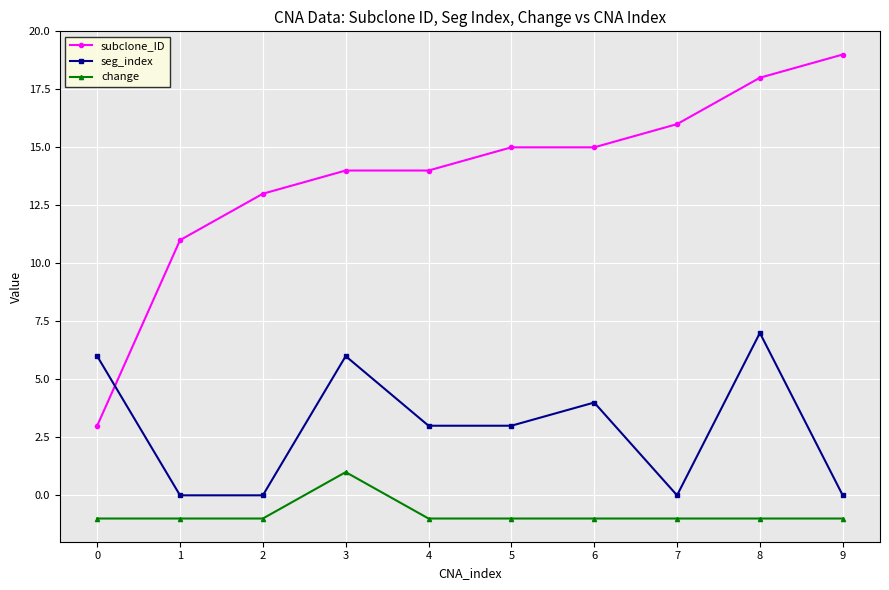

At 9, list the series in order from largest to smallest.

subclone_ID, seg_index, change